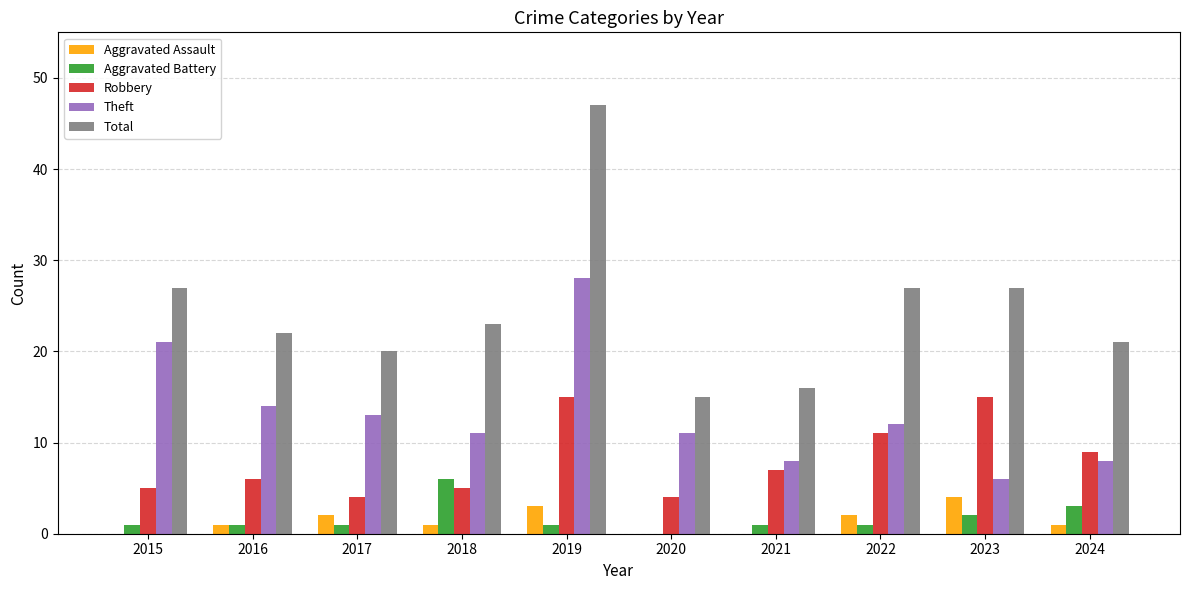

The Total series shows 23 at 2021. True or false?

False